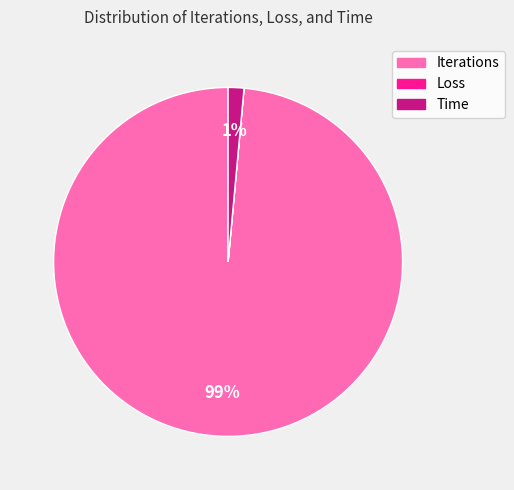

What is the majority slice?

Iterations